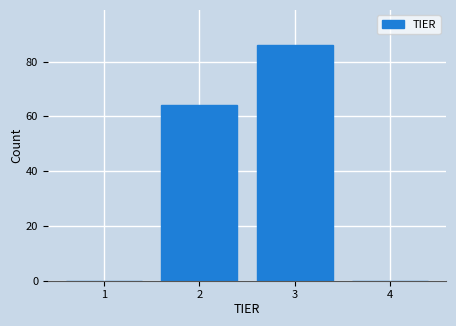

Reading left to right, list every bar in this chart as the range it spans on the x-axis followed by its height. The values are not printed on the chart, so give them approximately, as read against the axis.

0.5 to 1.5: 0
1.5 to 2.5: 64
2.5 to 3.5: 86
3.5 to 4.5: 0